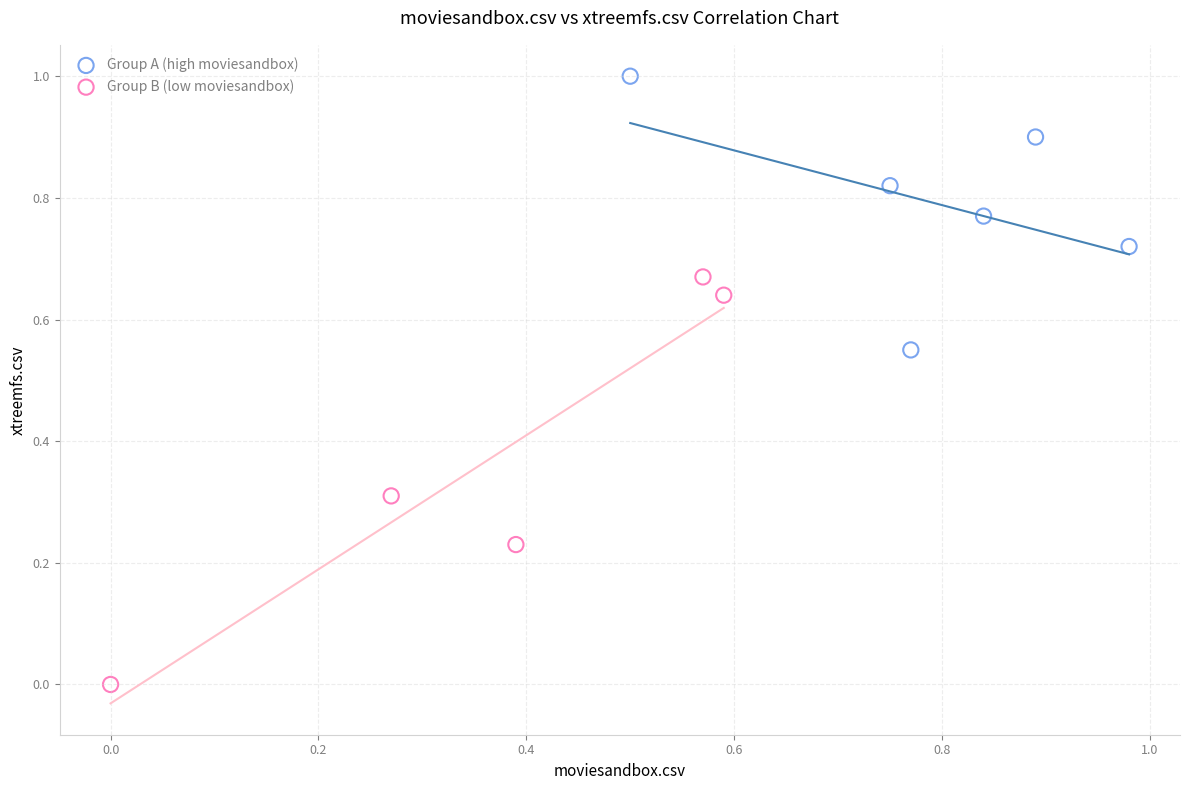

Which series has the largest Y range (max minus min)?

Group B (low moviesandbox)